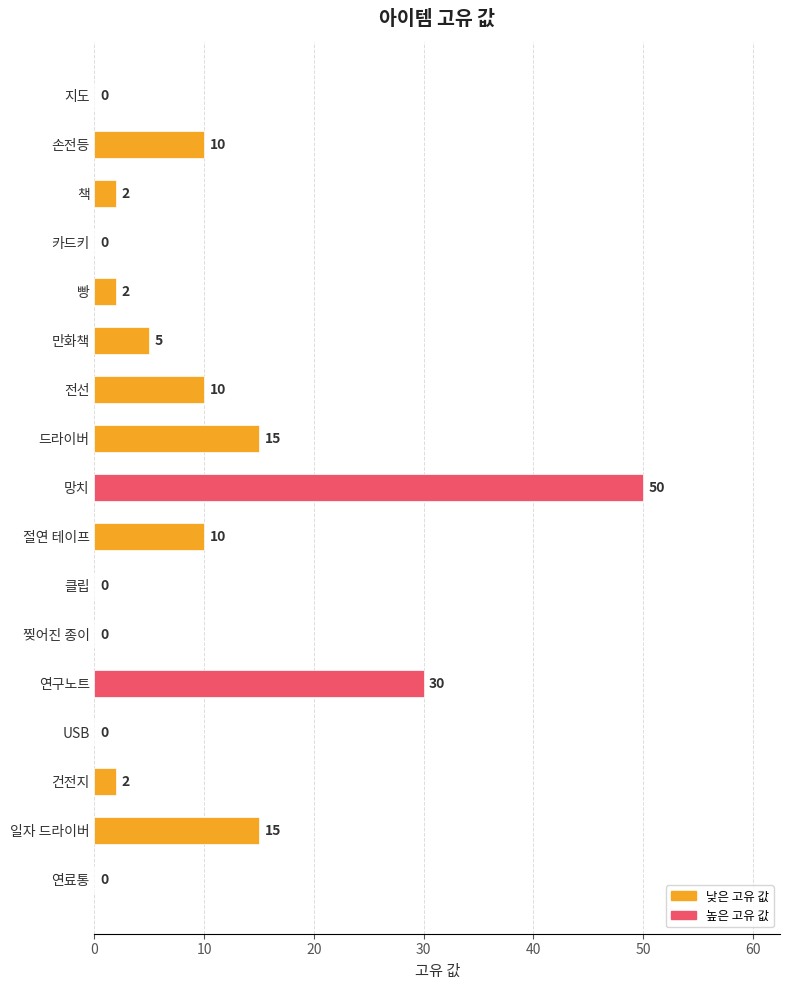

What is the sum of all values?

151